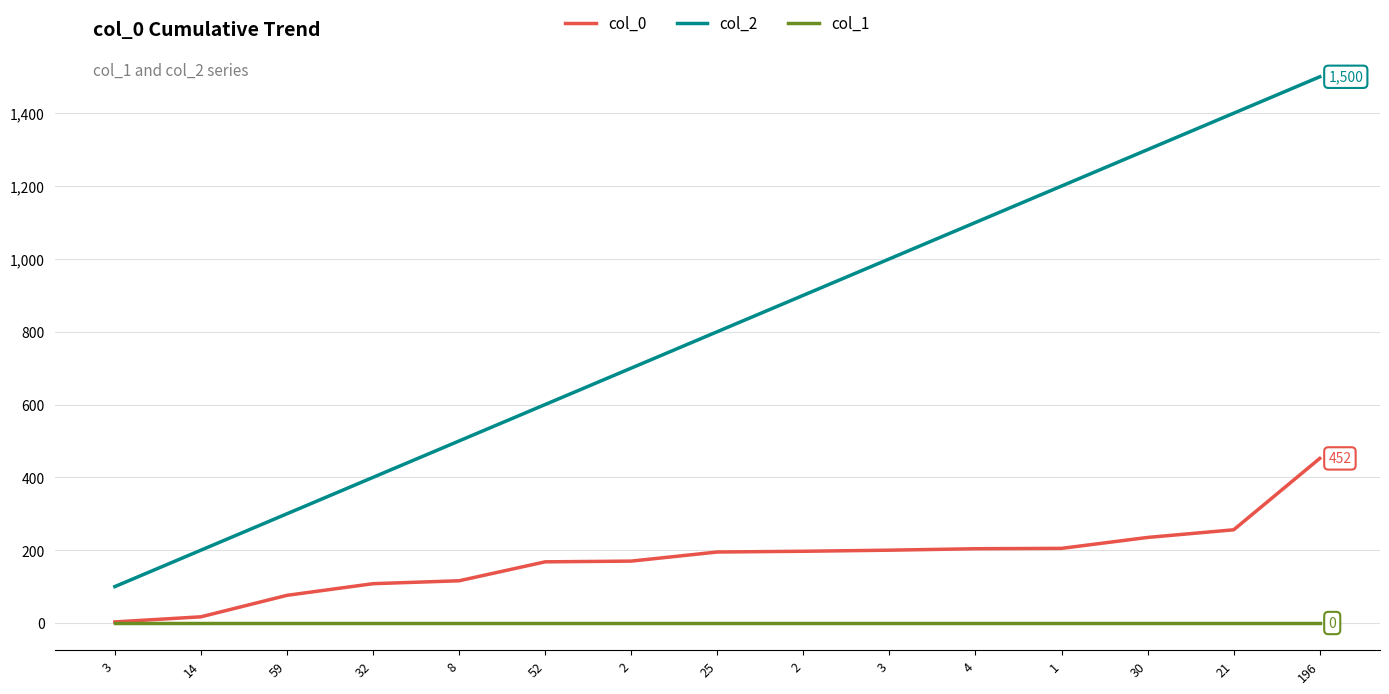

At how many categories does at least one series exceed 870?

7